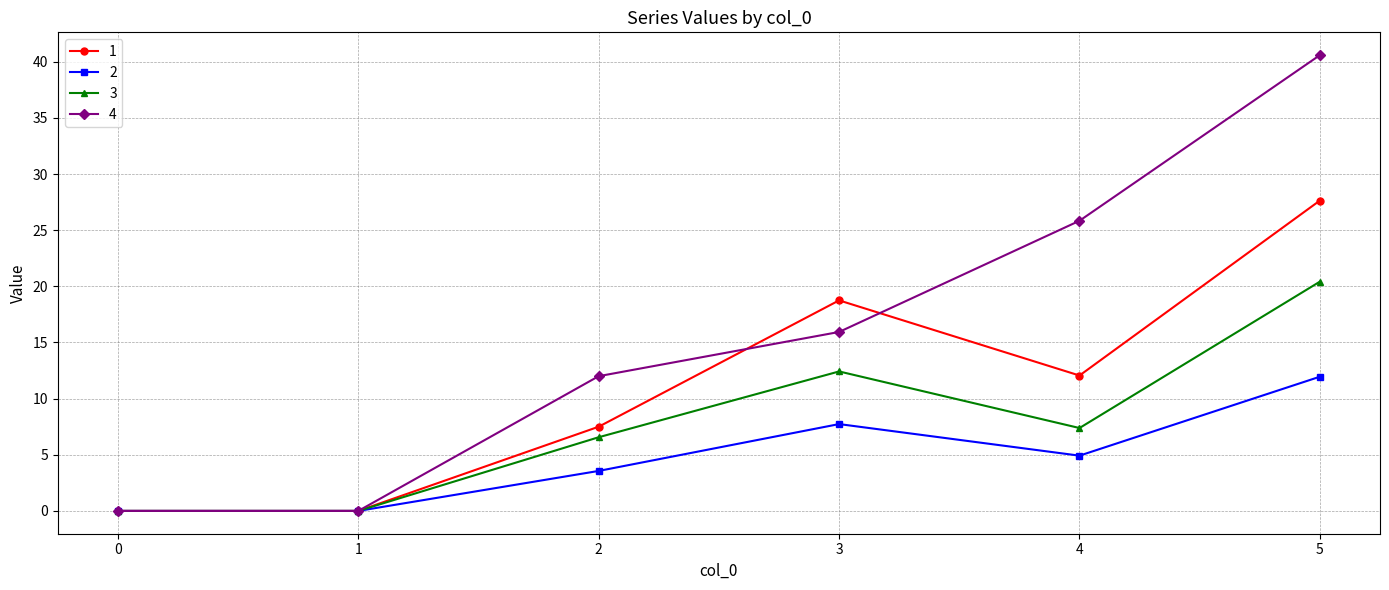

What is the spread (max minus min) of values at 2?

8.4